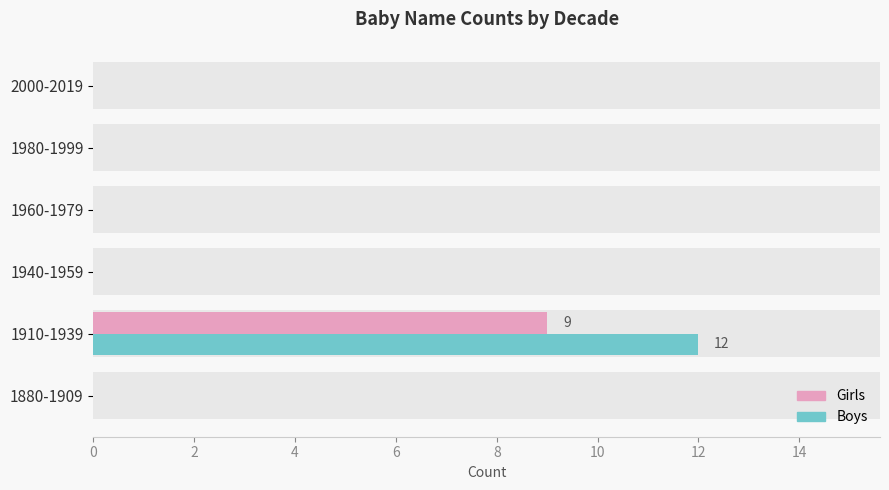

At how many categories does at least one series exceed 11?

1